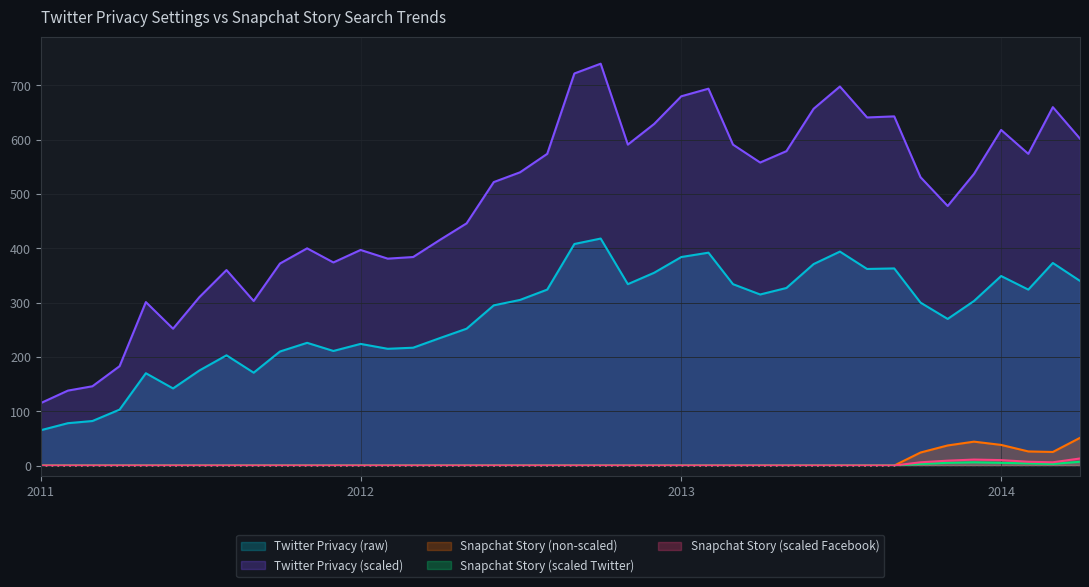

What is the label of the 34th point from the right?

2011-07-01